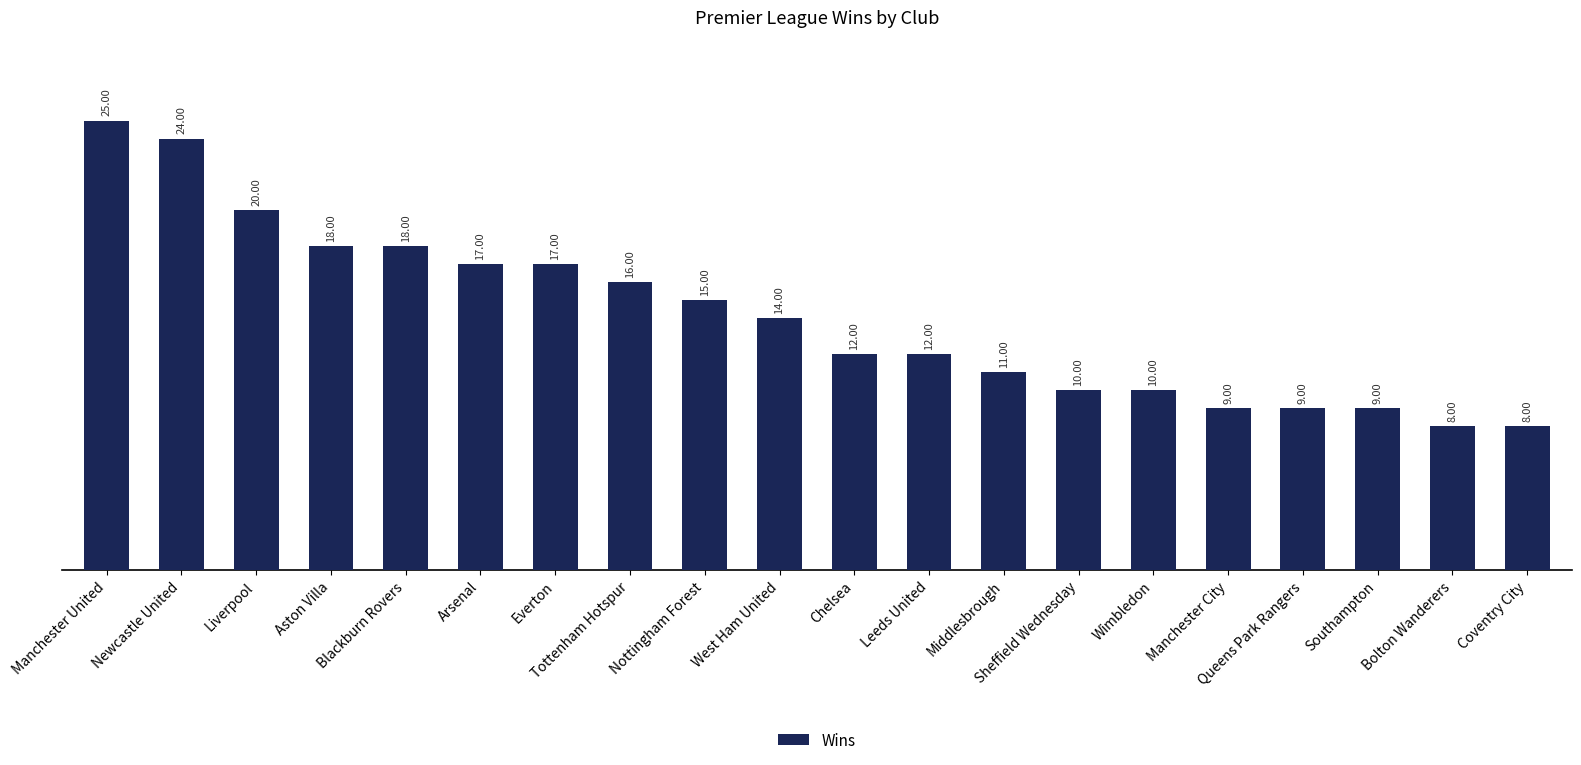

True or false: the data shows 15 at Nottingham Forest.

True